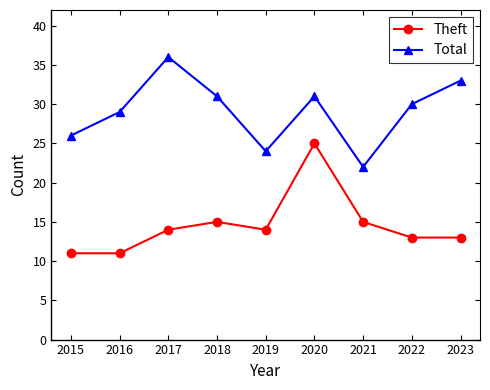

Count the number of categories in the chart.

9